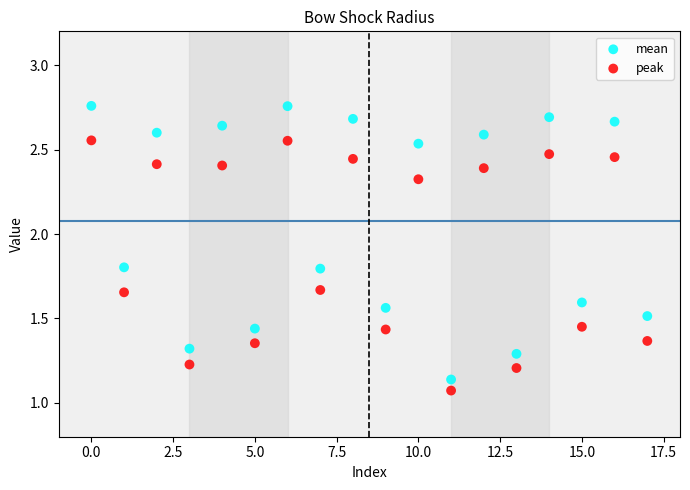

What are all the series names shown in the legend?

mean, peak